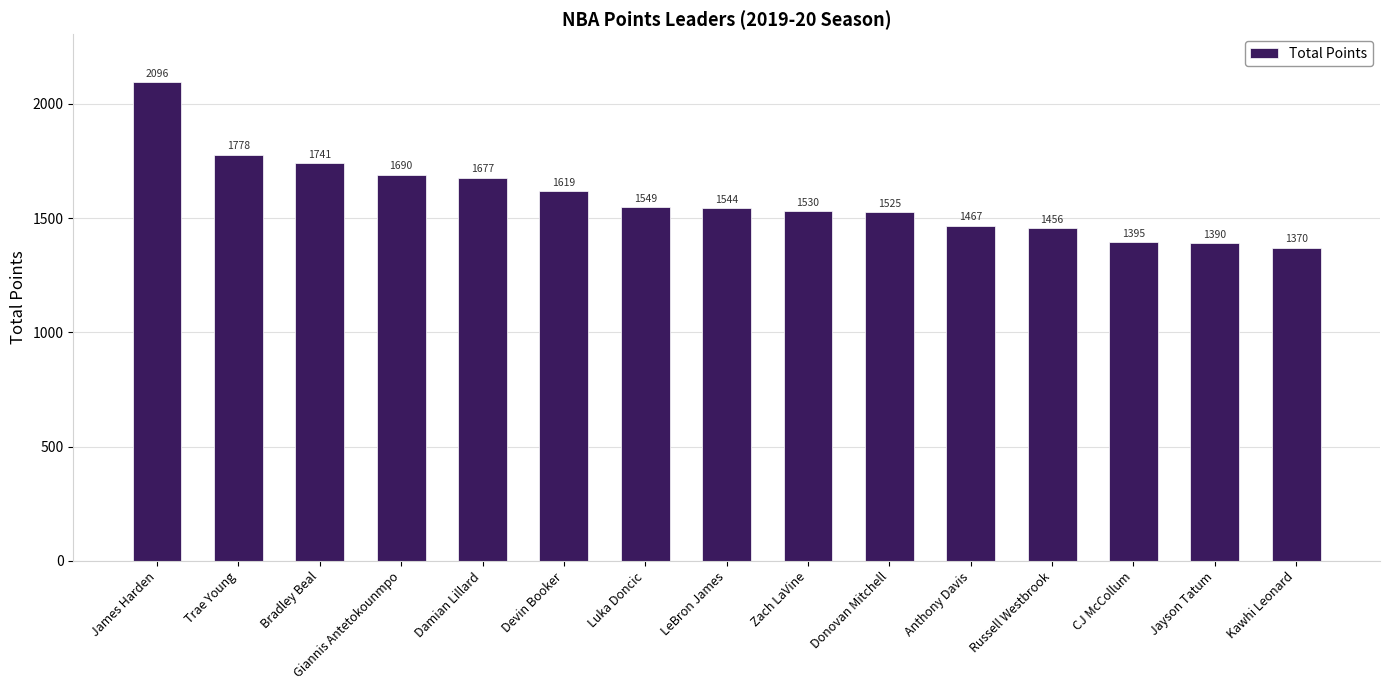

What is the label of the 9th bar from the left?

Zach LaVine